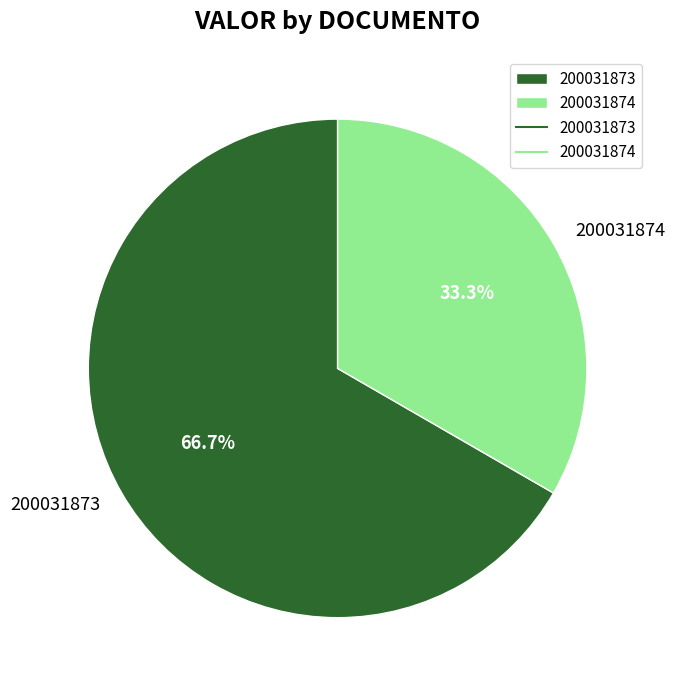

Which has a higher value, 200031874 or 200031873?

200031873